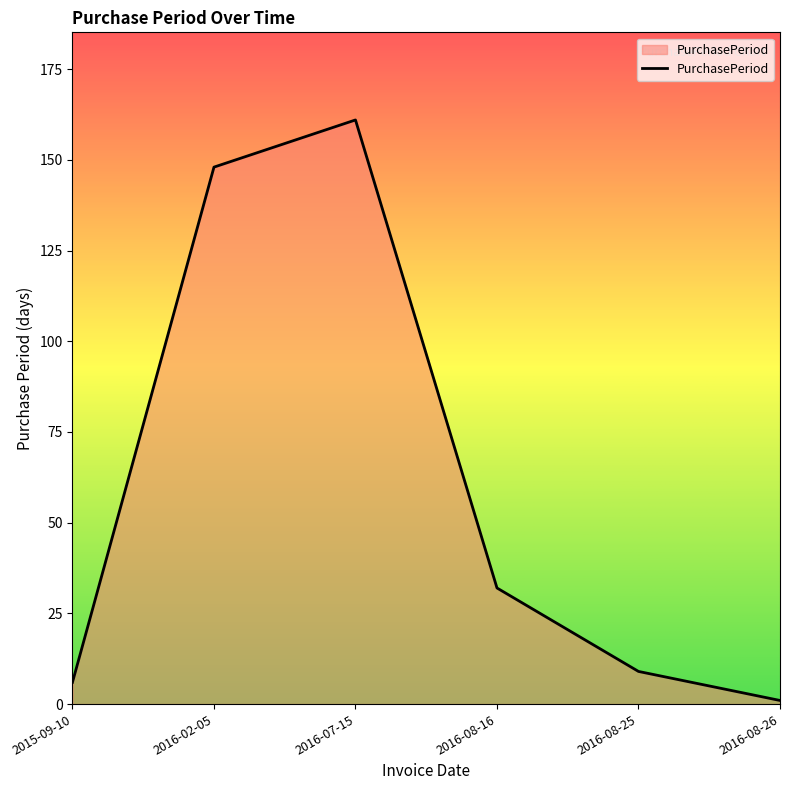

Reading right to left, extract all data points from this chart.

1	9	32	161	148	6